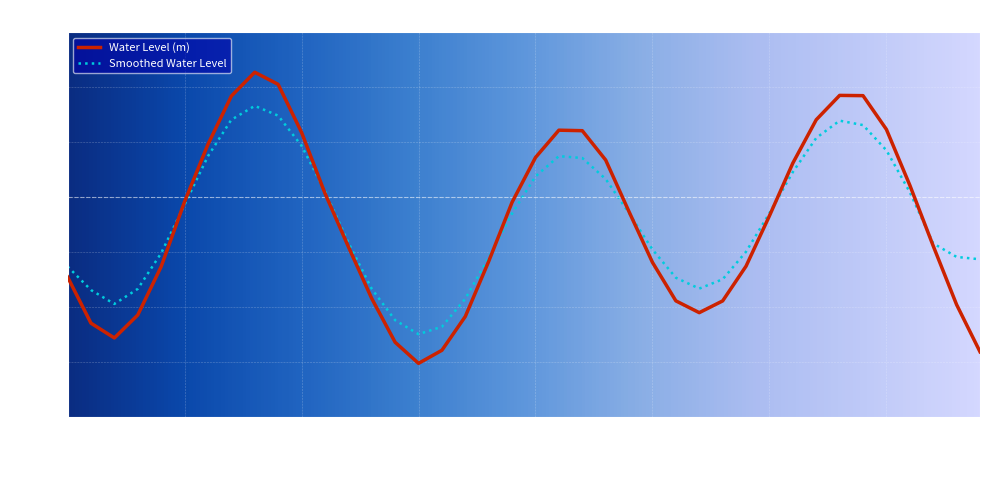

List the series in order of their peak value, highest first.

Water Level (m), Smoothed Water Level